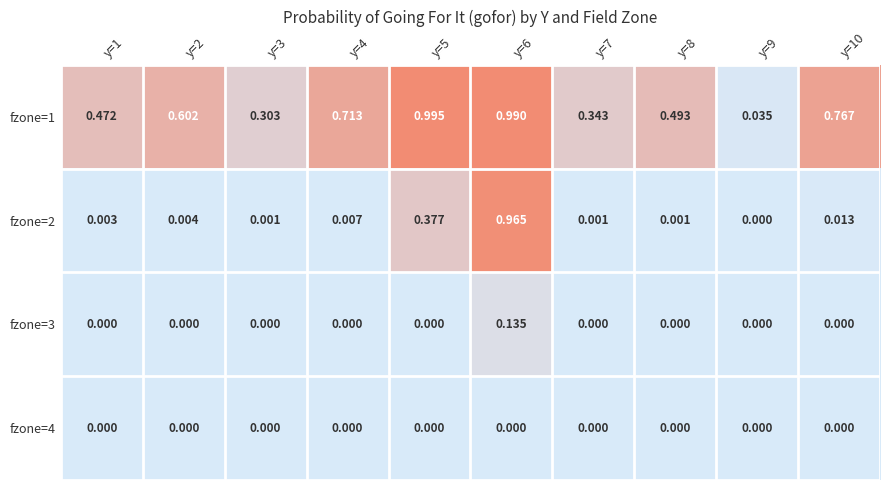

At y=4, list the series in order from largest to smallest.

fzone=1, fzone=2, fzone=3, fzone=4